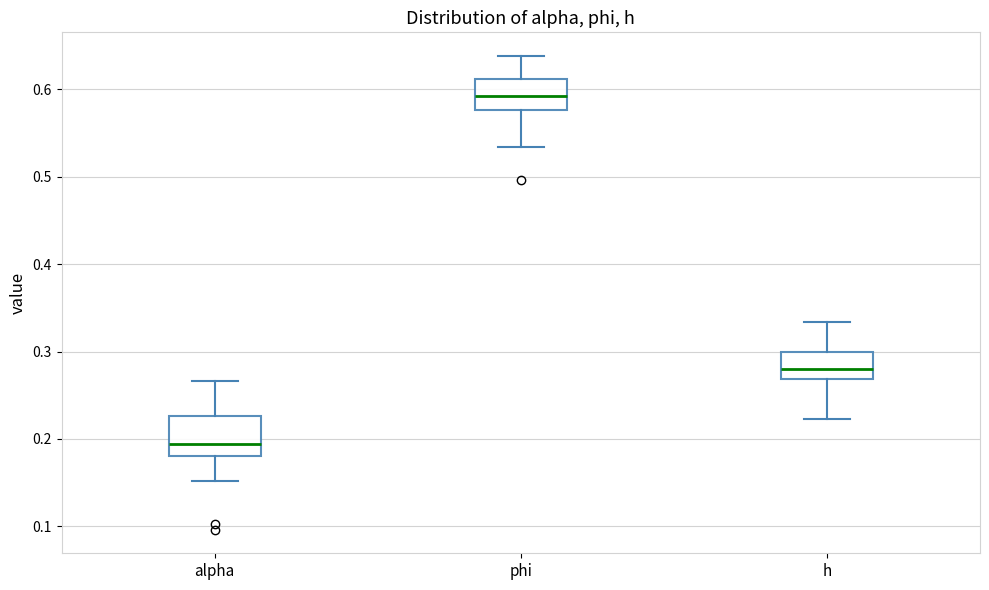

Which box is the tallest, from its lower edge to its upper edge?

alpha